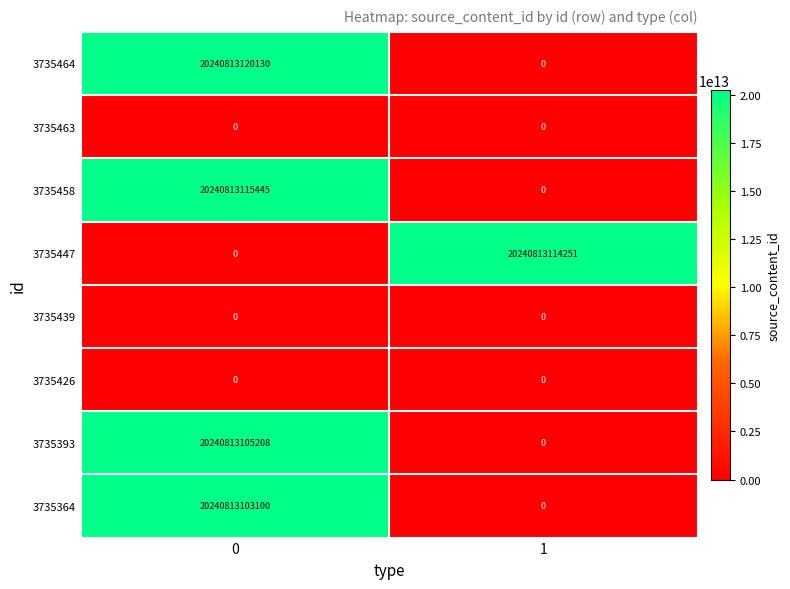

Rank the categories by 3735364 value from highest to lowest.

0, 1